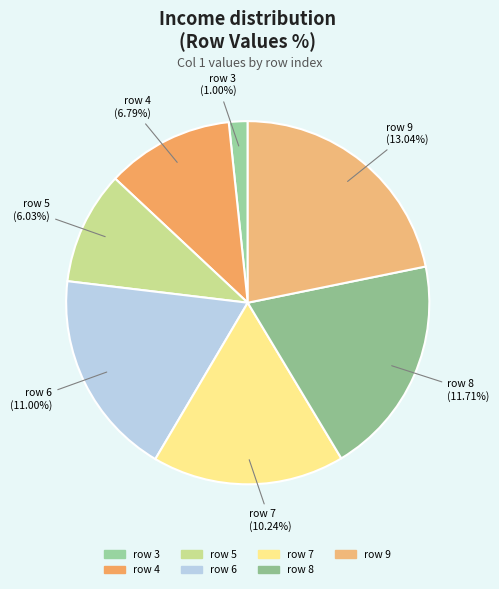

Rank the categories by value from lowest to highest.

3, 5, 4, 7, 6, 8, 9